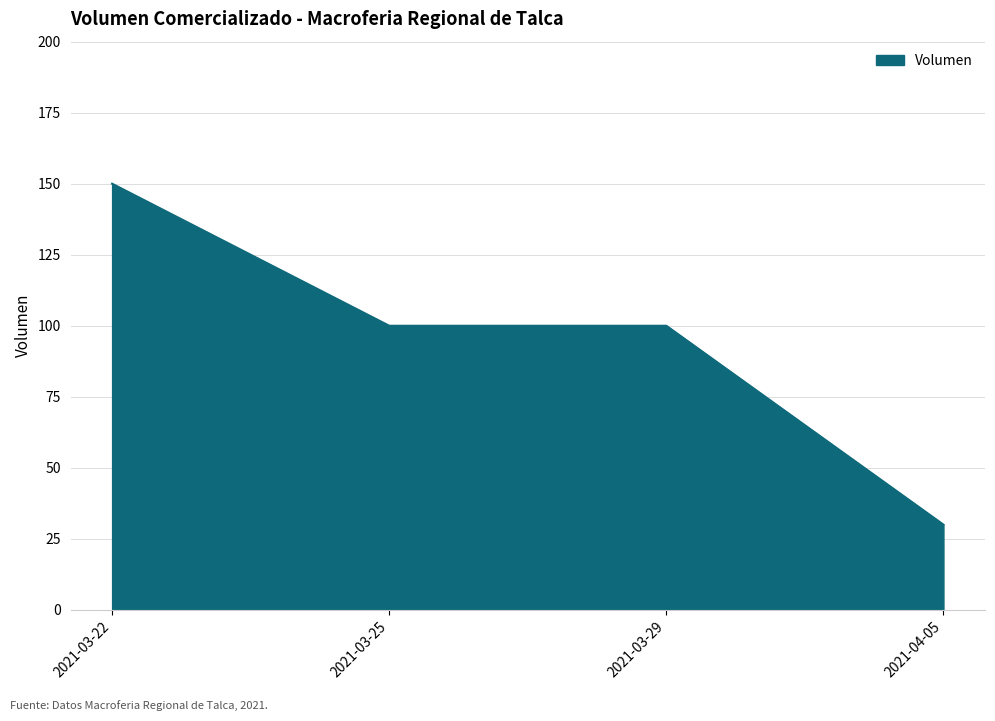

Reading left to right, transcribe all the data shown in this chart.

150	100	100	30